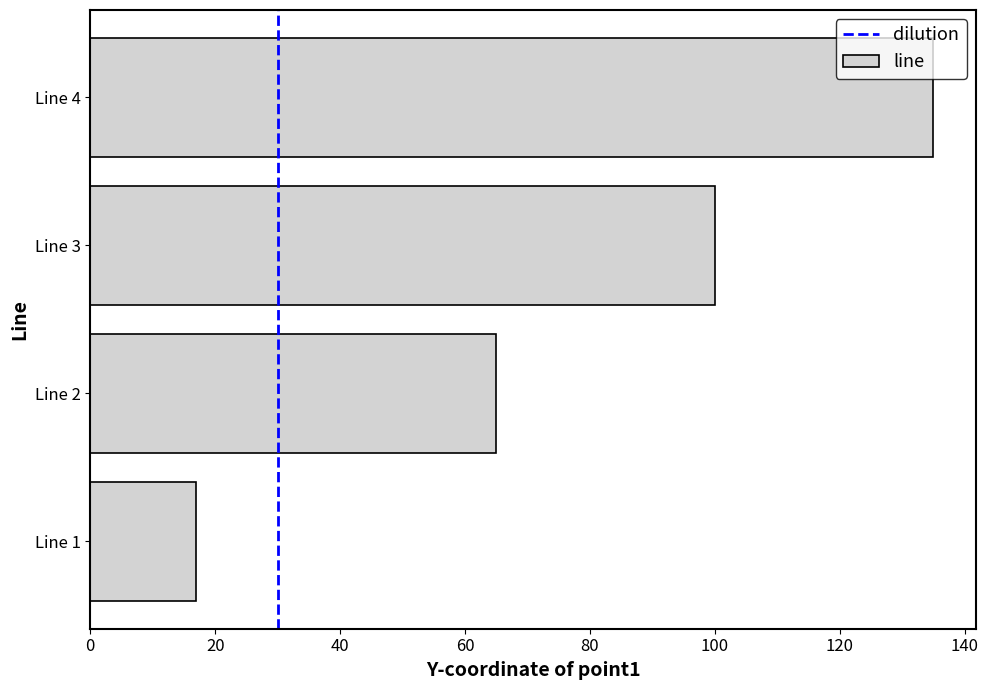

Where is the data nearest to the value 76?

Line 2